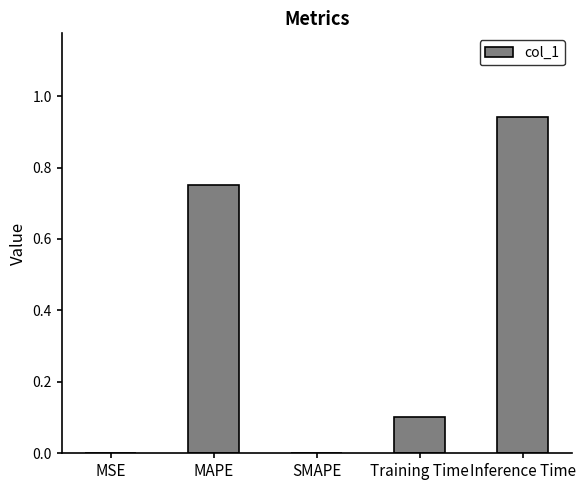

True or false: the data shows 0.1 at Training Time.

True